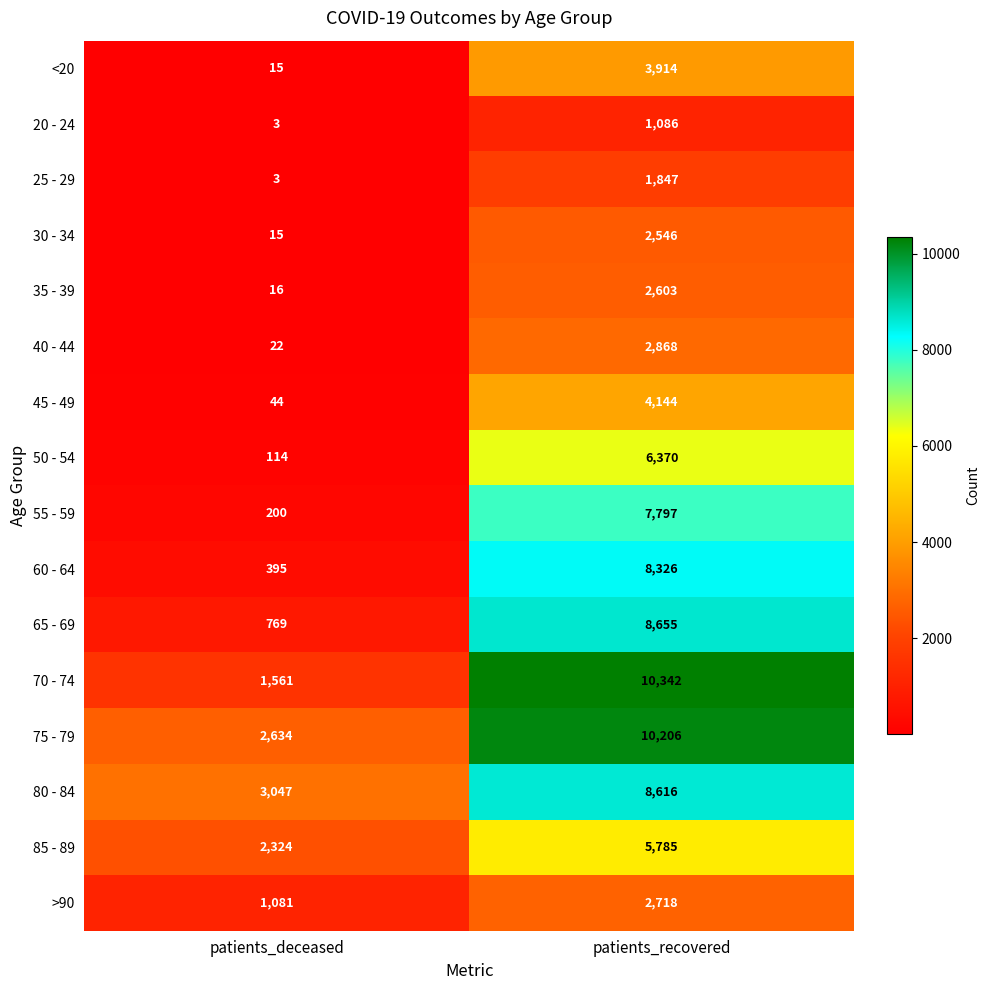

At which label does 85 - 89 reach its minimum?

patients_deceased